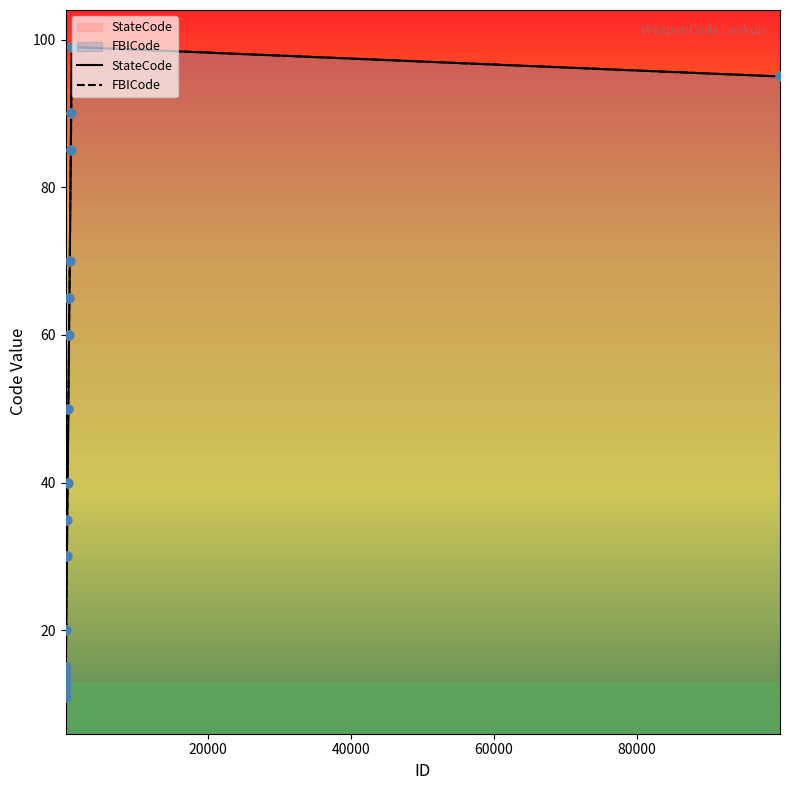

What are all the series names shown in the legend?

StateCode, FBICode